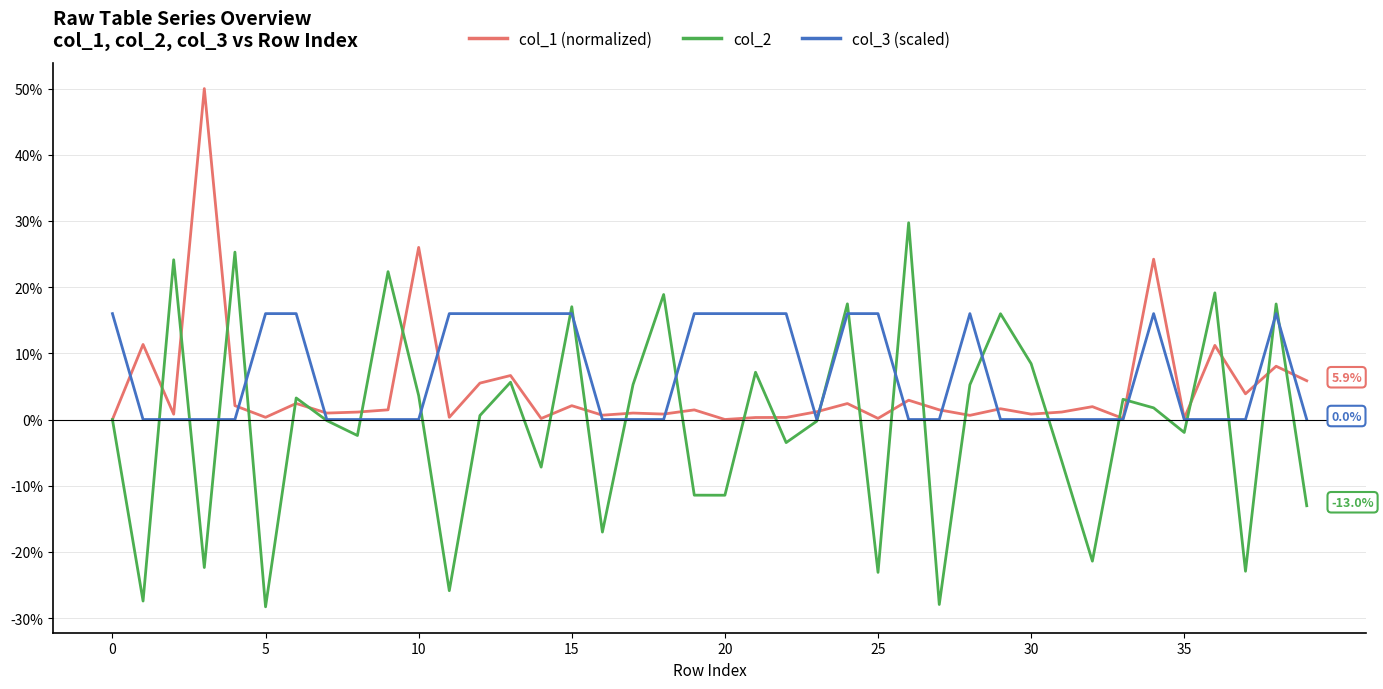

What are all the series names shown in the legend?

col_1 (normalized), col_2, col_3 (scaled)